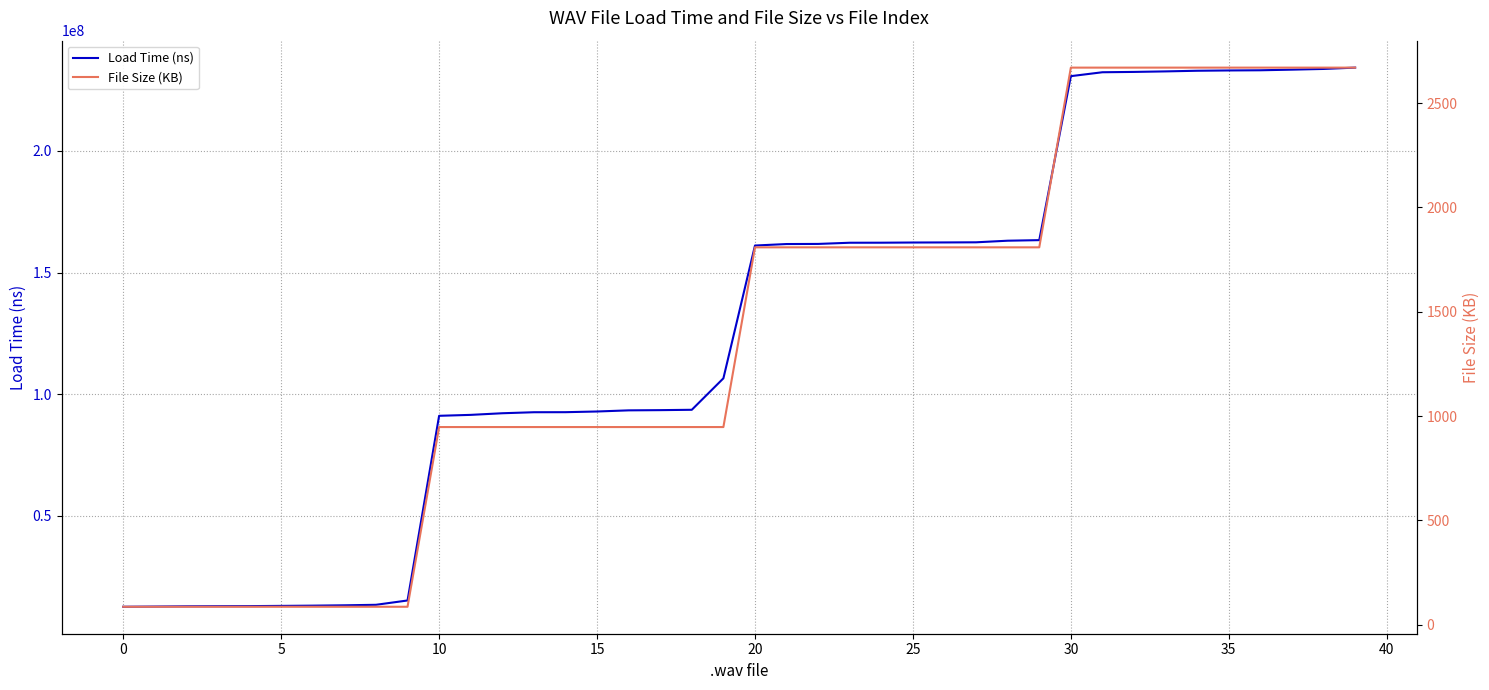

What is the maximum value for Load Time (ns)?

234225108